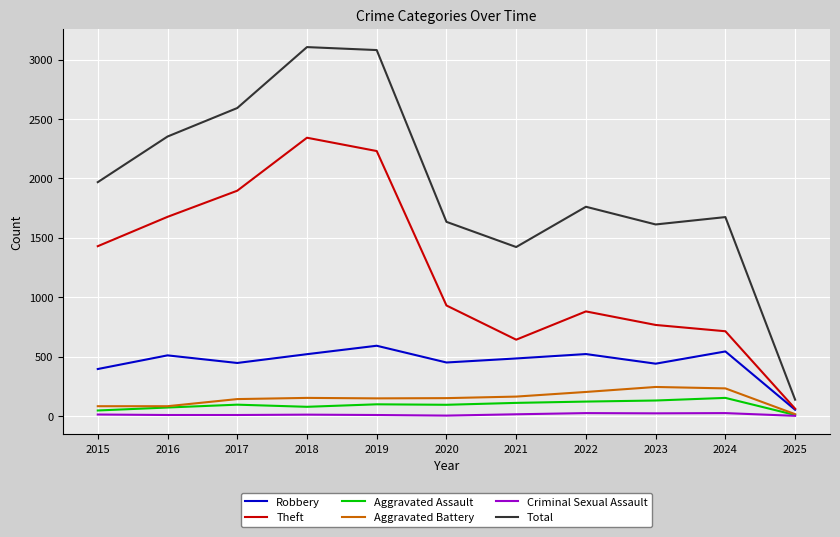

Is this an area chart (filled region under the line)?

No